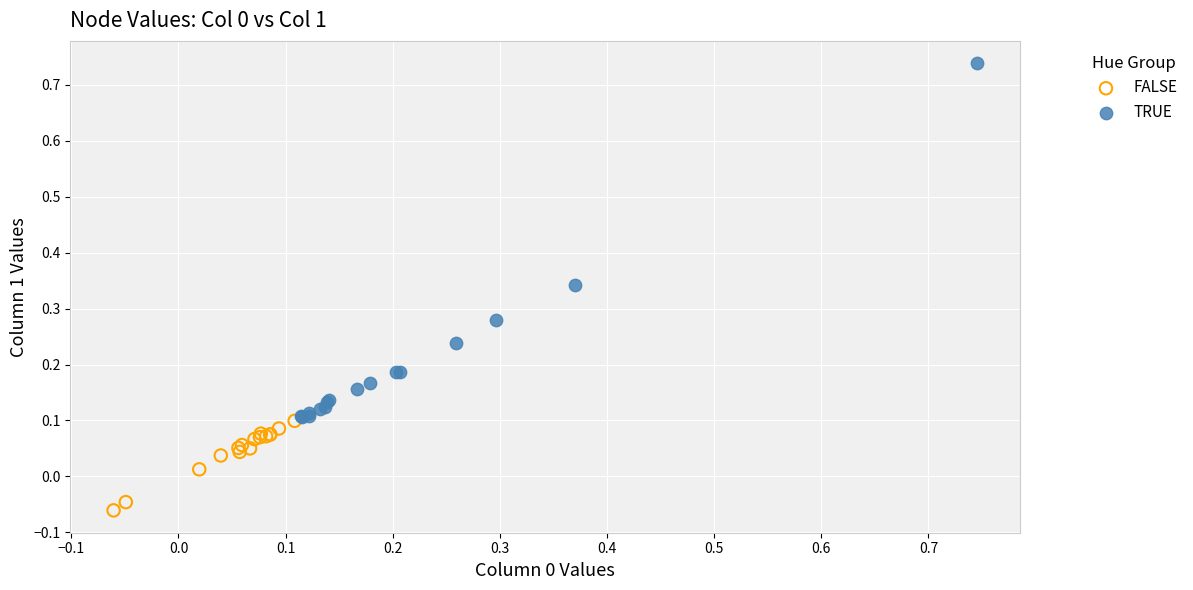

Which series has the widest spread of Y values?

TRUE